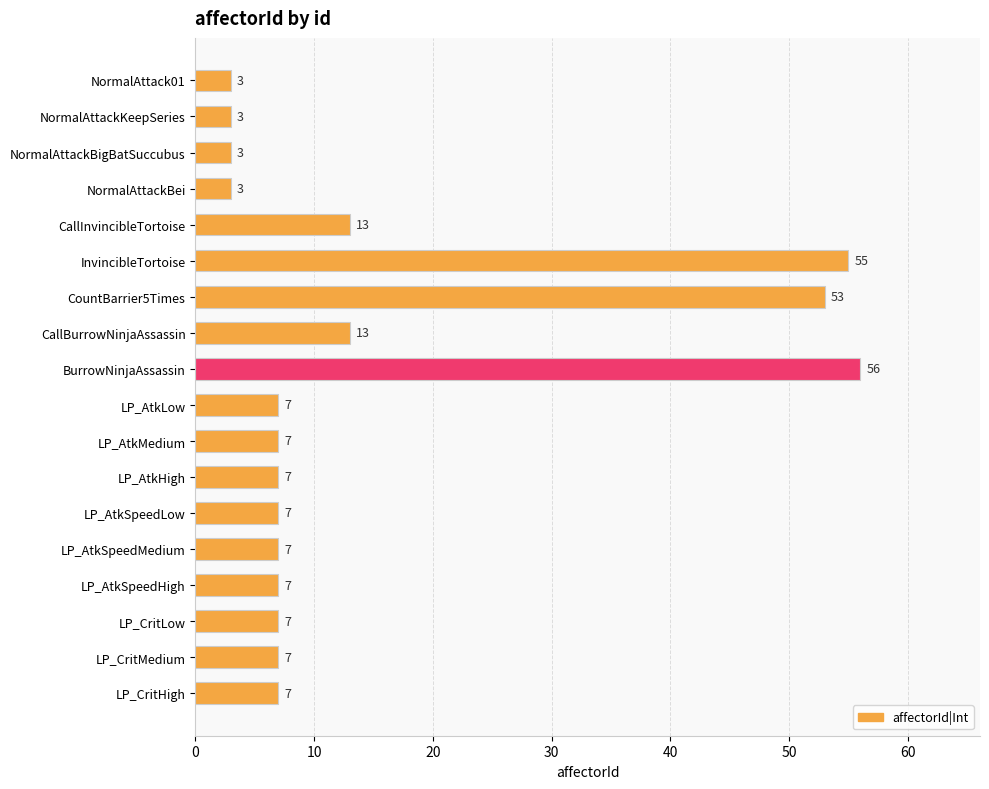

Reading top to bottom, transcribe all the data shown in this chart.

3	3	3	3	13	55	53	13	56	7	7	7	7	7	7	7	7	7